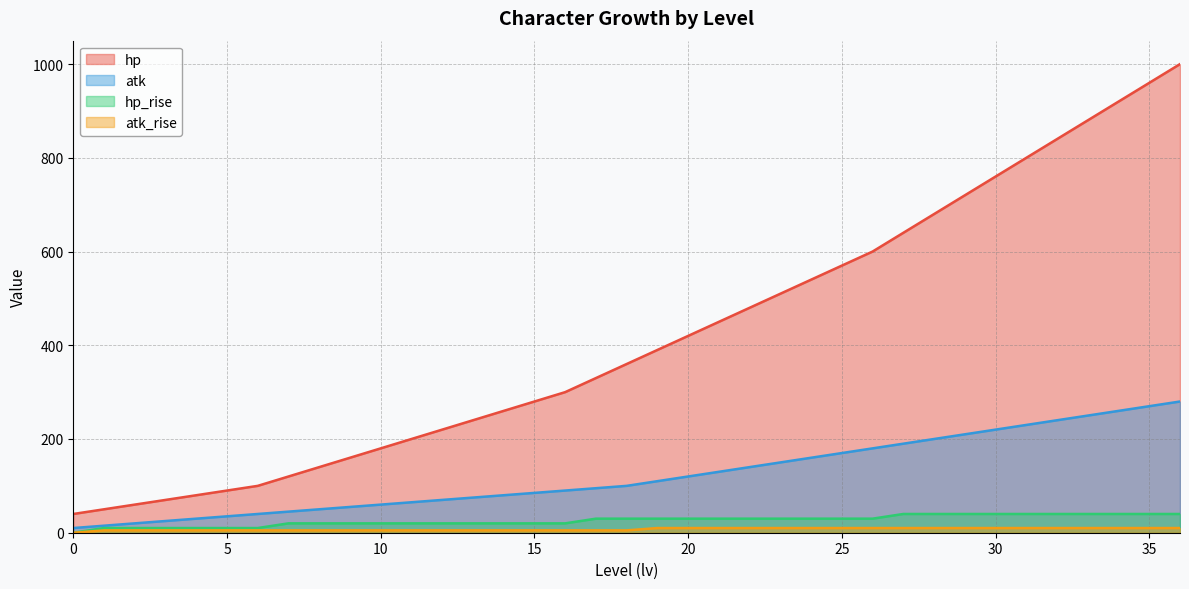

Which series has the largest range (max minus min)?

hp